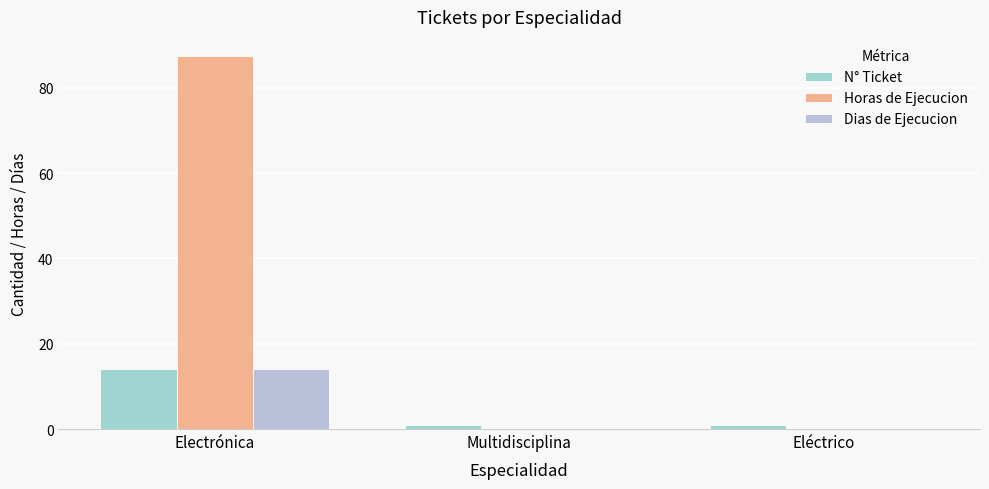

What is the sum of all Dias de Ejecucion values?

14.0